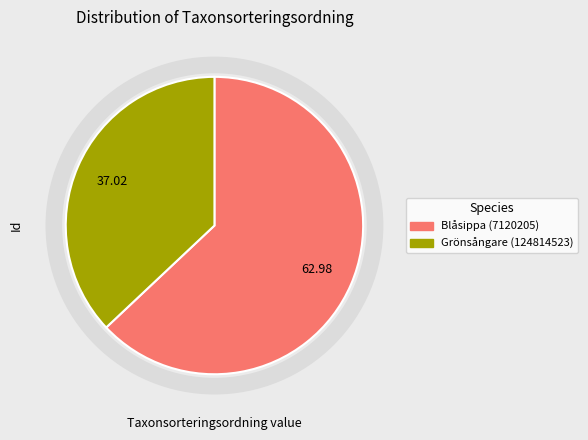

Does Grönsångare (124814523) account for over 50% of the chart?

No